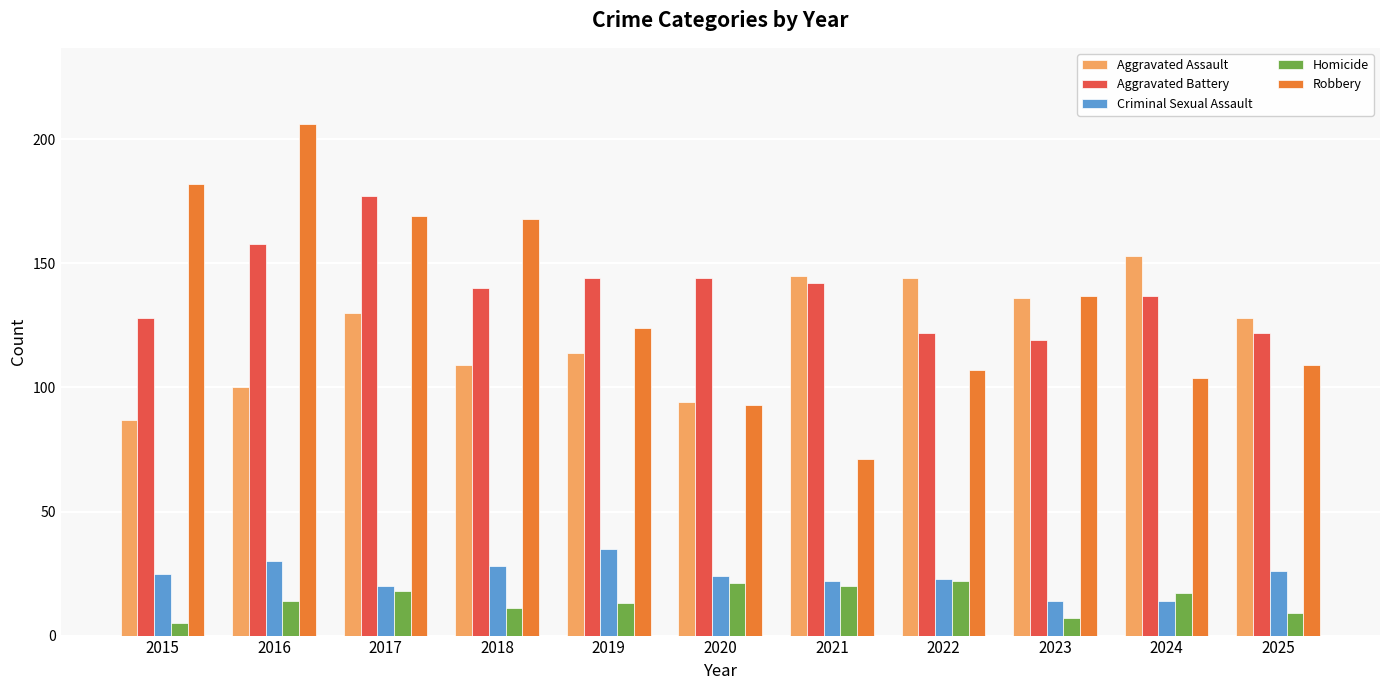

Which series changed the most between 2017 and 2022?

Robbery